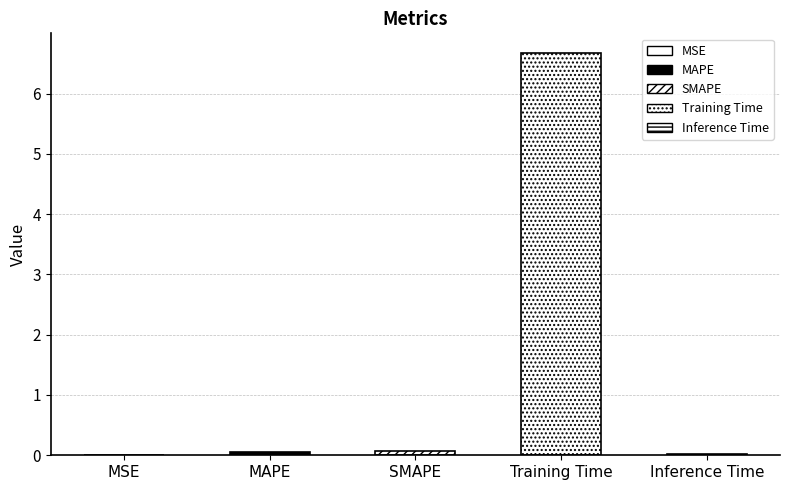

How many data points does each series have?

5